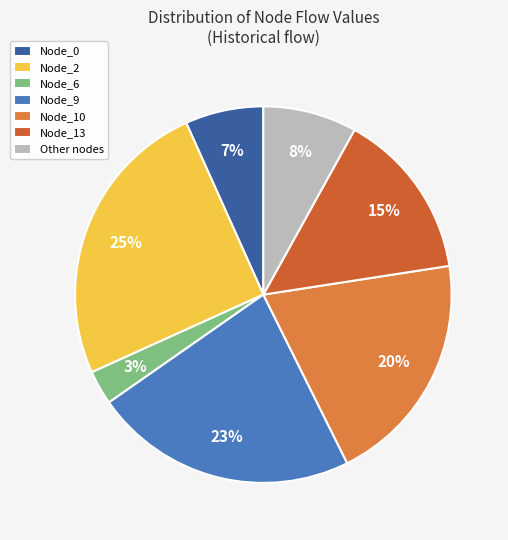

To the nearest percent, what portion does Node_0 represent?

7%